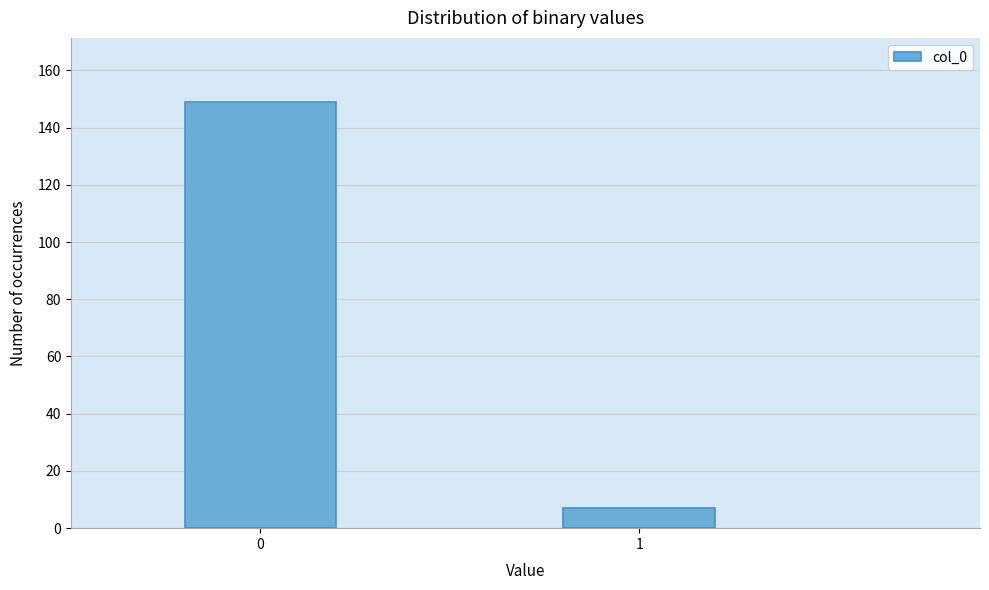

Reading left to right, transcribe all the data shown in this chart.

149	7